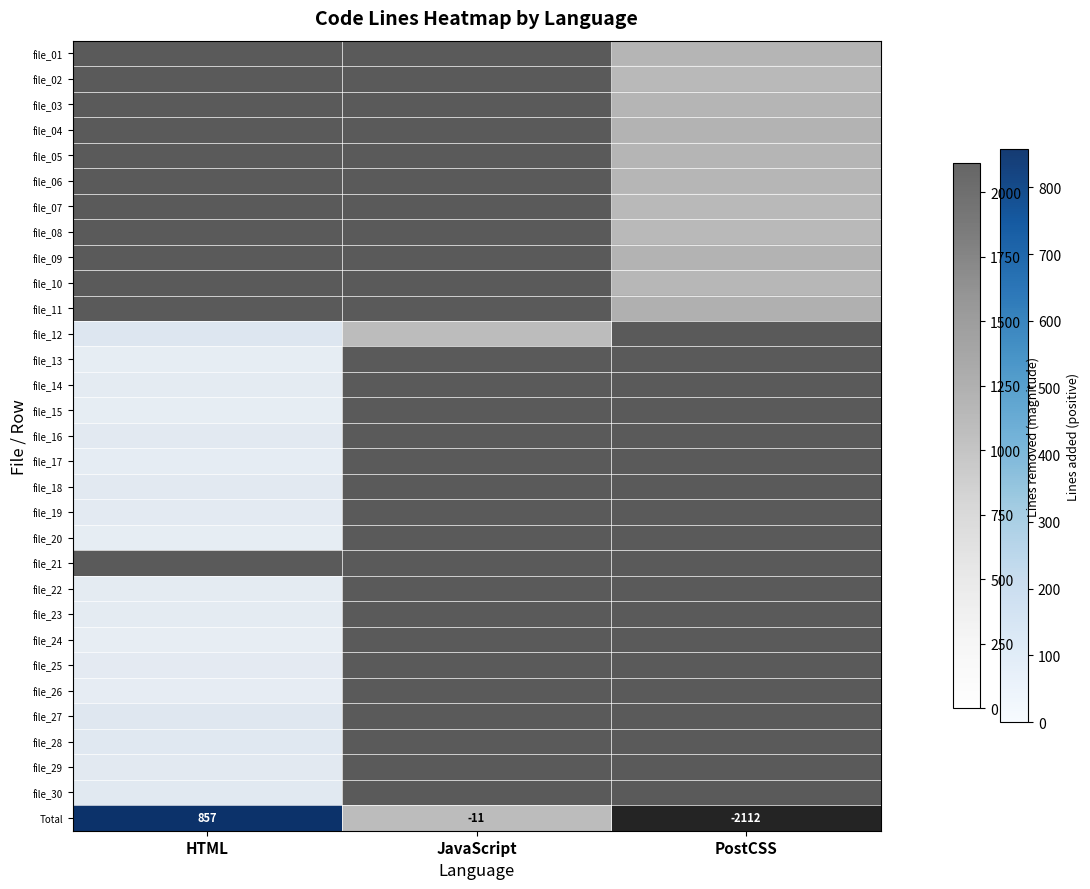

List the series in order of their peak value, lowest first.

file_01, file_02, file_03, file_04, file_05, file_06, file_07, file_08, file_09, file_10, file_11, file_12, file_13, file_14, file_15, file_16, file_17, file_18, file_19, file_20, file_21, file_22, file_23, file_24, file_25, file_26, file_27, file_28, file_29, file_30, Total